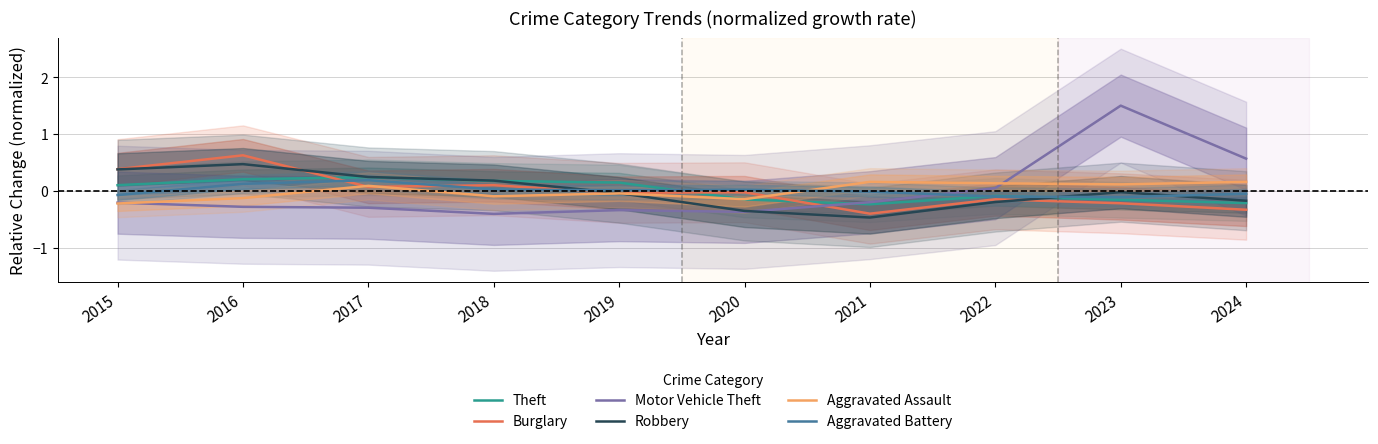

Between 2021 and 2022, which series saw the biggest shift?

Robbery